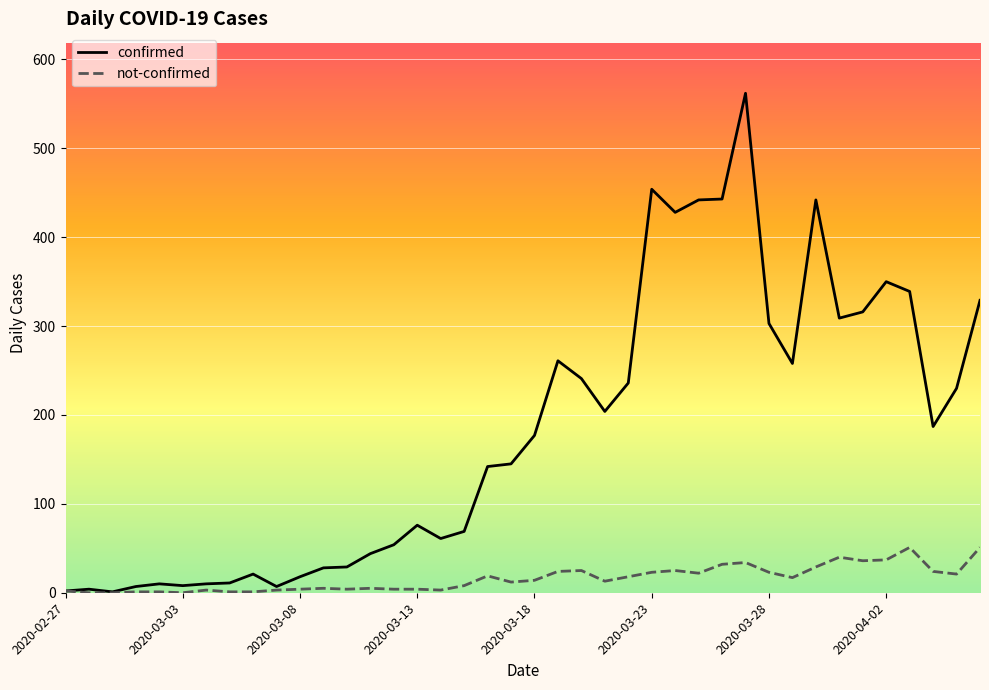

Which series has the largest total across all categories?

confirmed